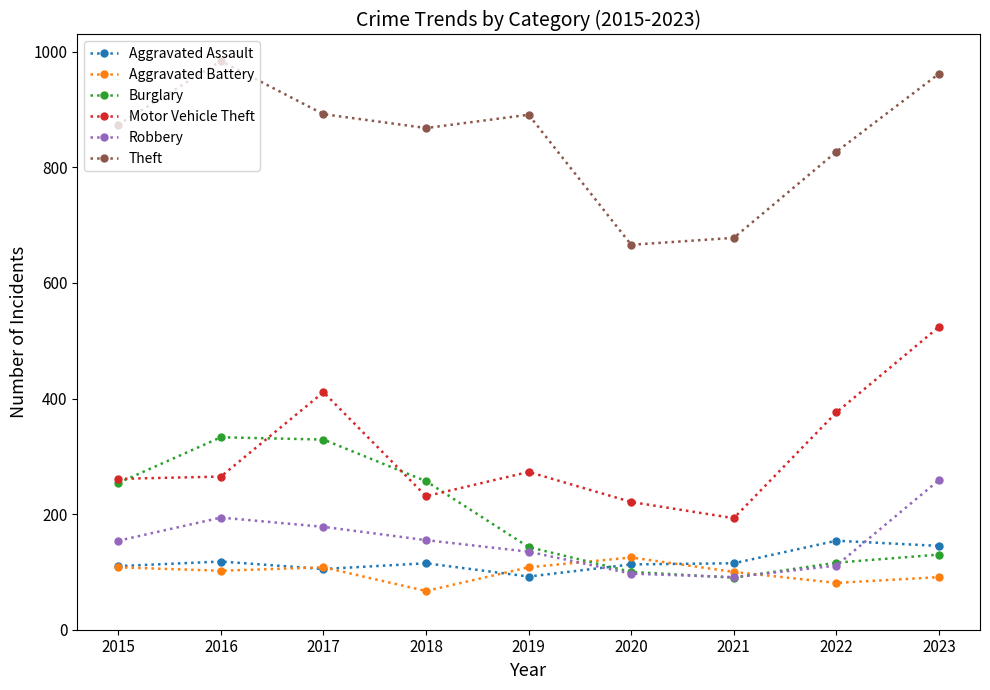

How many interior local valleys does the Robbery series have?

1